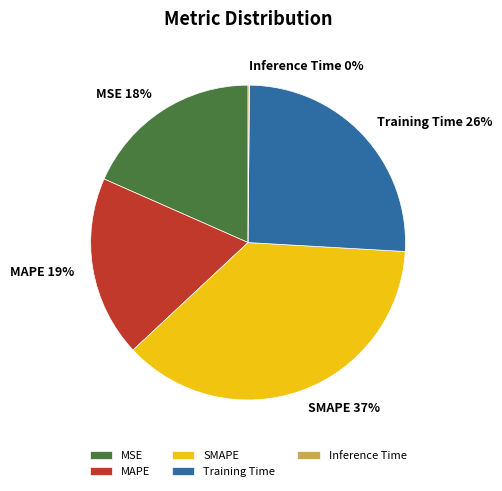

To the nearest percent, what percentage of the pie is MSE?

18%